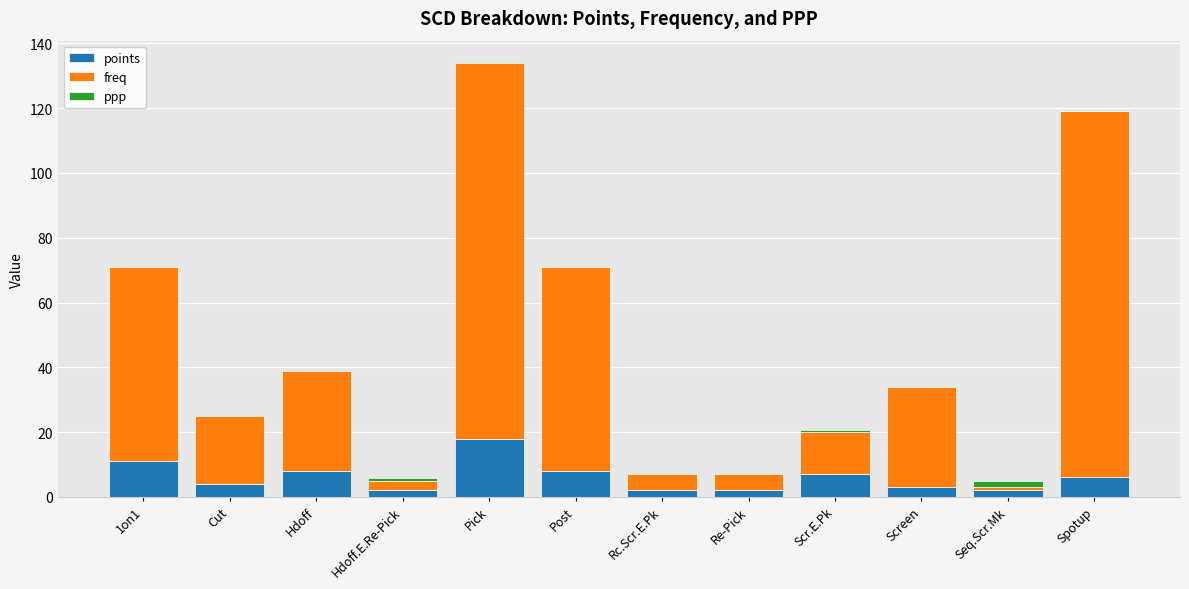

At which label does points reach its peak?

Pick